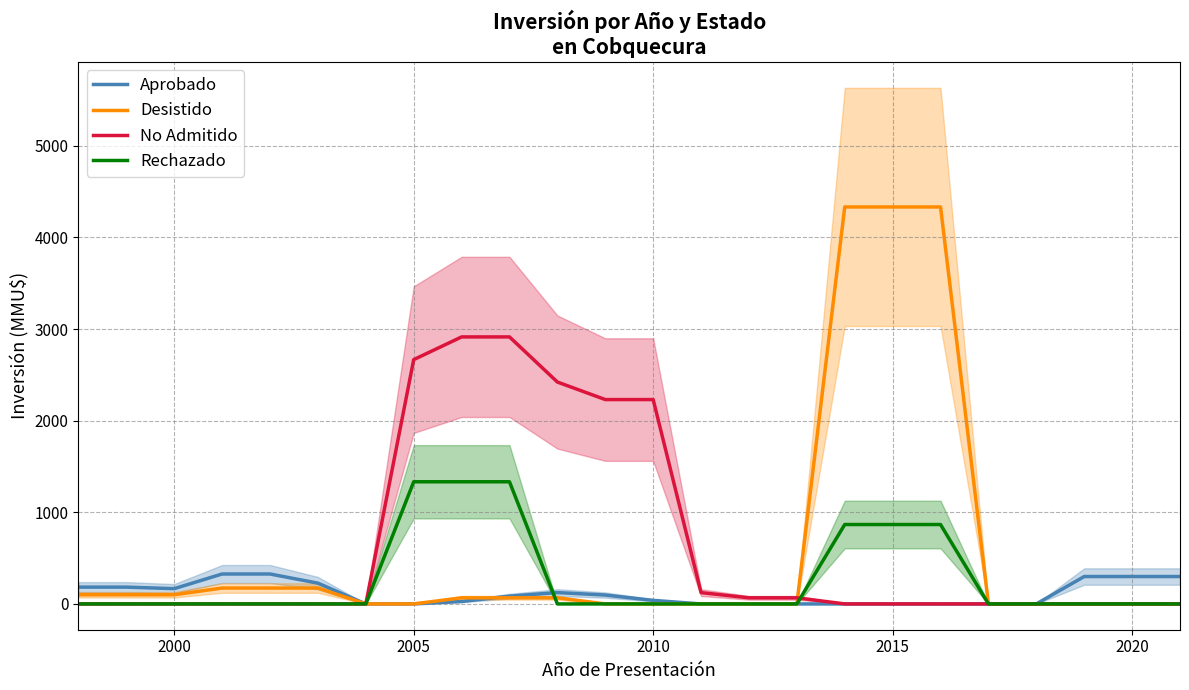

What are all the series names shown in the legend?

Aprobado, Desistido, No Admitido, Rechazado